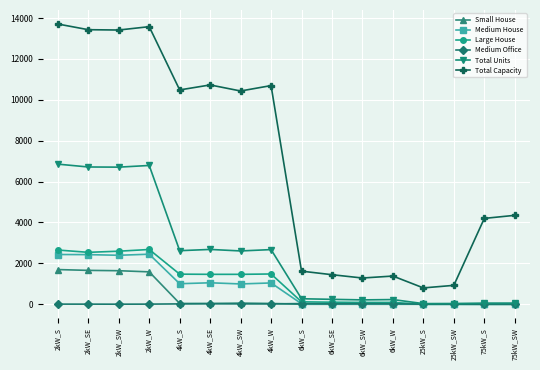

At 2kW_S, list the series in order from largest to smallest.

Total Capacity, Total Units, Large House, Medium House, Small House, Medium Office